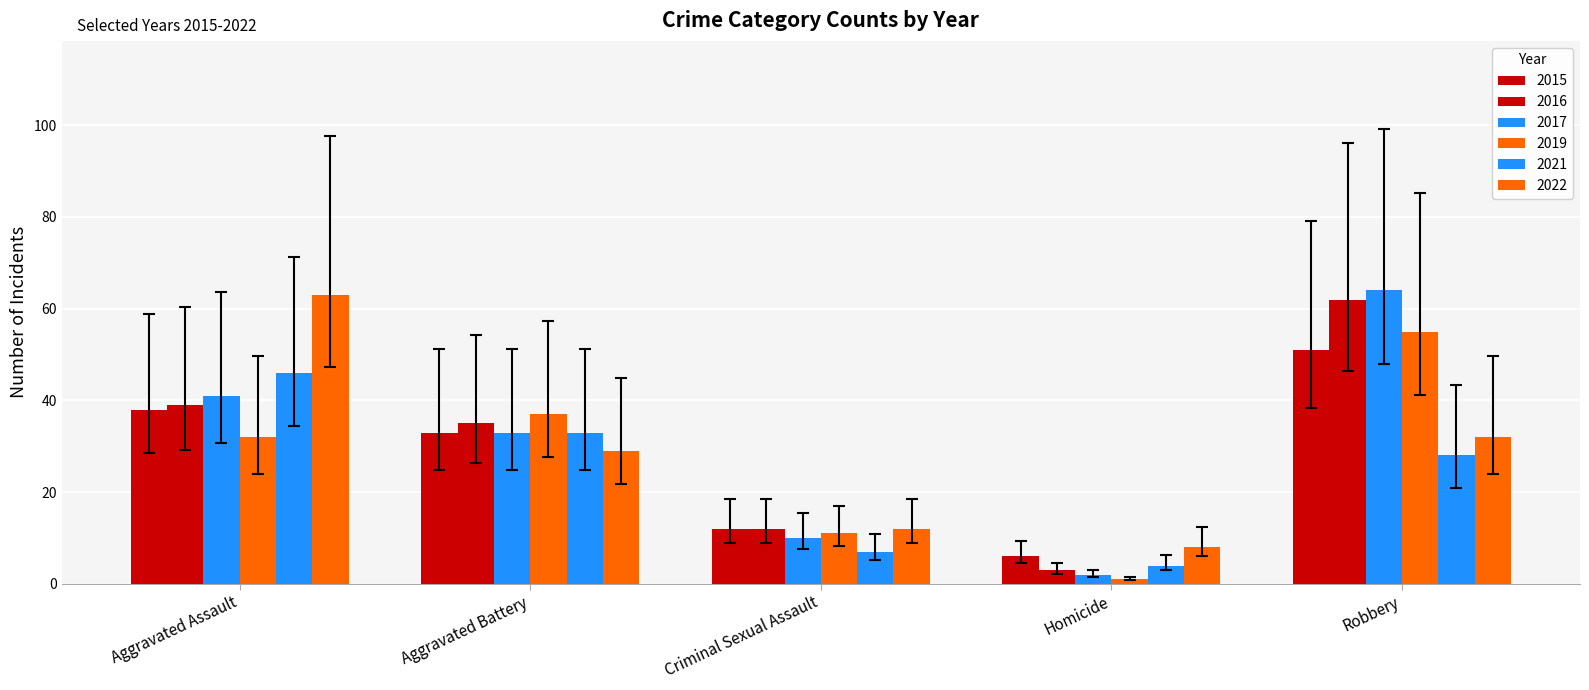

How many data points in 2017 are less than 33?

2